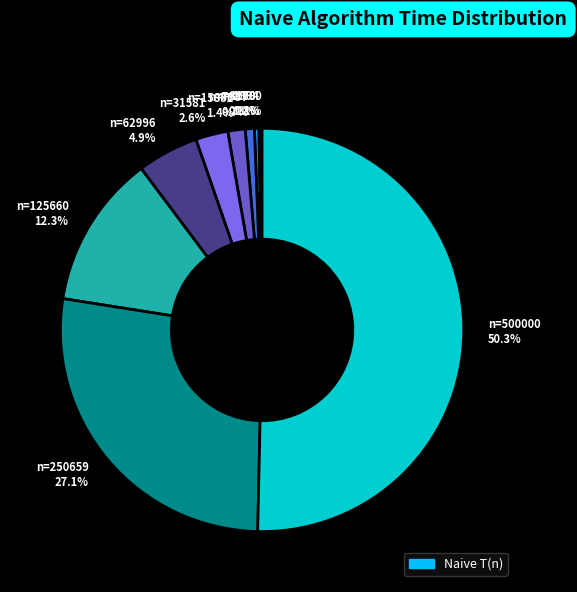

What is the majority slice?

n=500000 50.3%